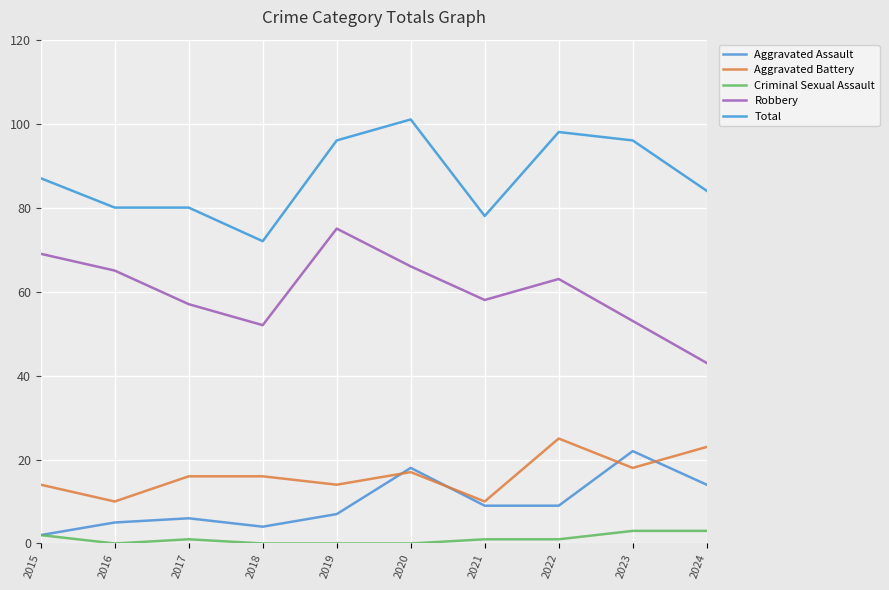

How many lines are shown in the chart?

5